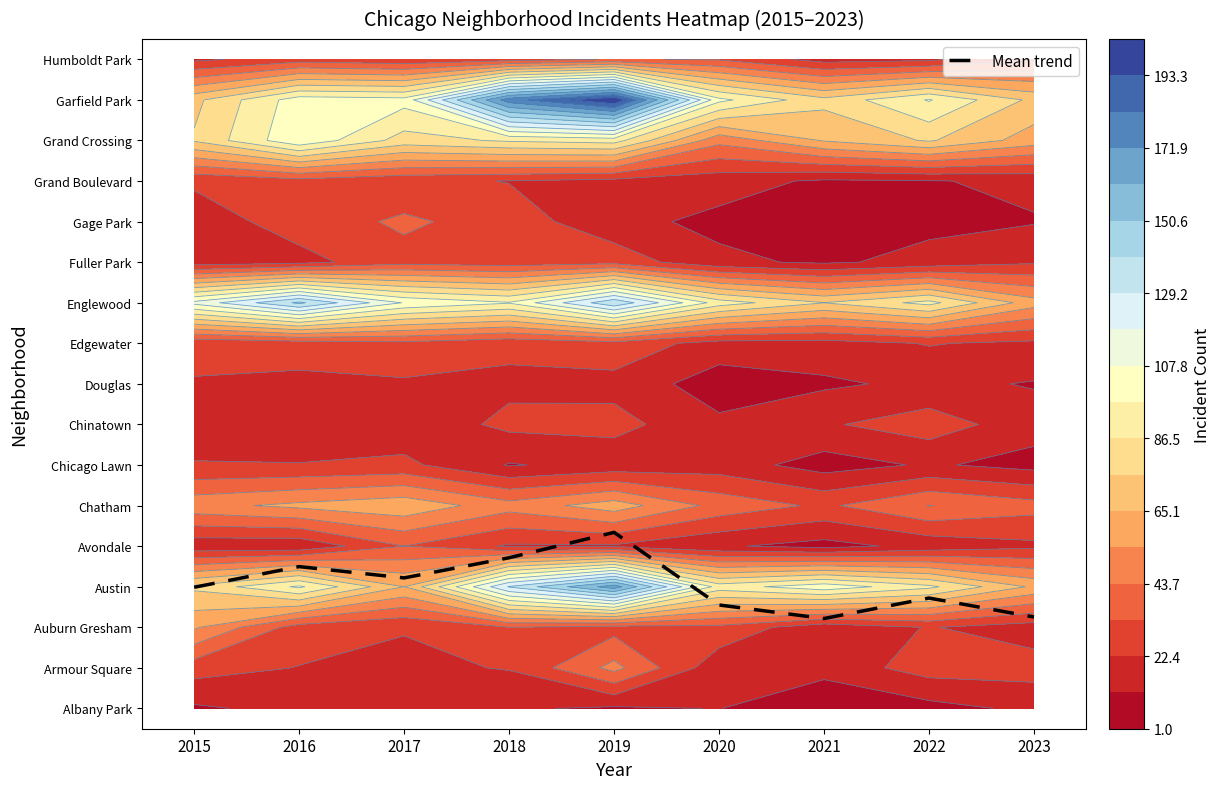

At which label is the value closest to 3?

2015